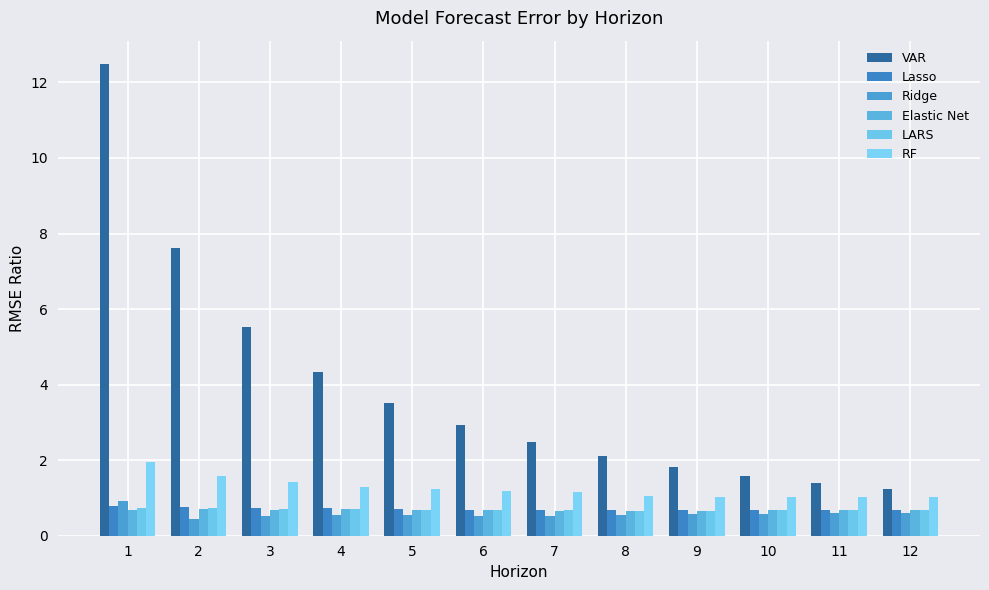

At which label is VAR closest to 6?

3